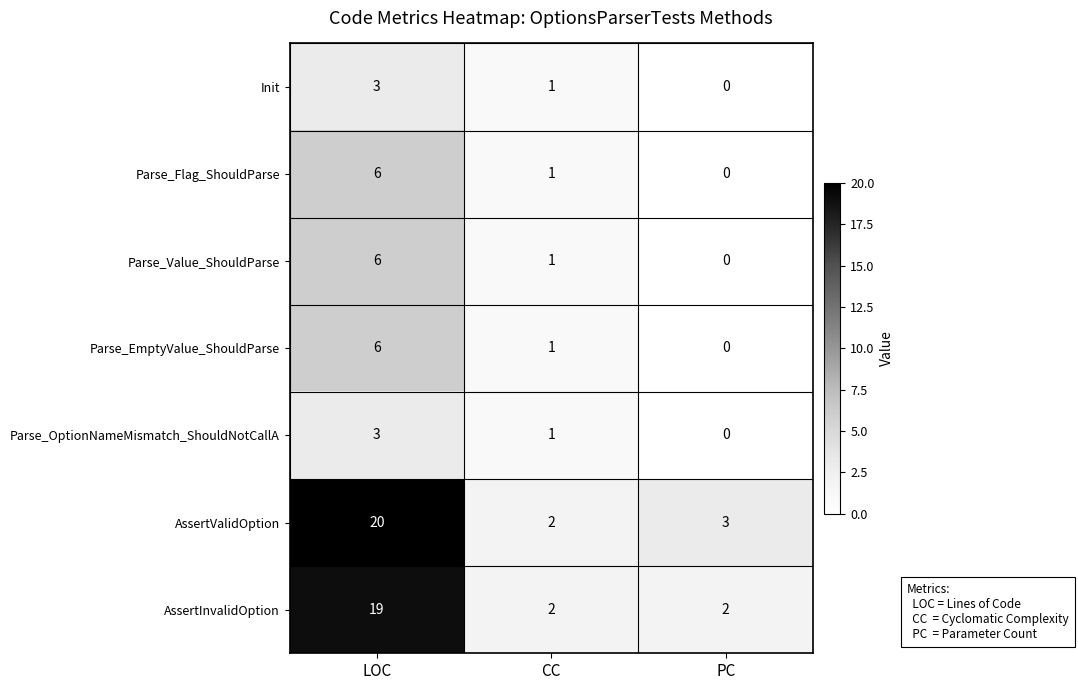

Which series has the largest range (max minus min)?

AssertValidOption